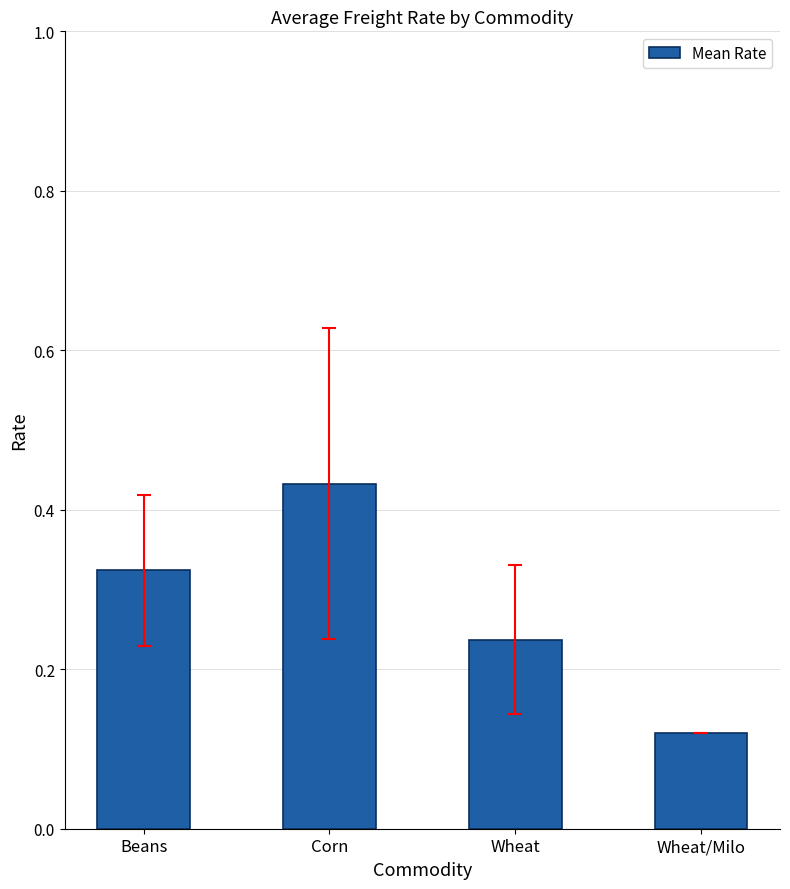

What is the label of the 3rd bar from the left?

Wheat